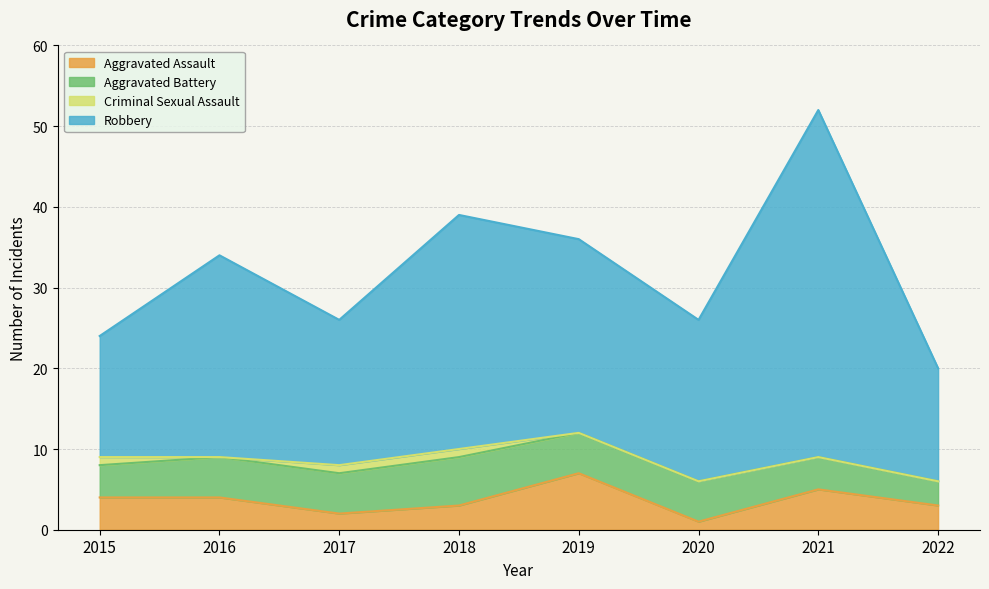

What is the difference between the highest and lowest values at 2015?

20